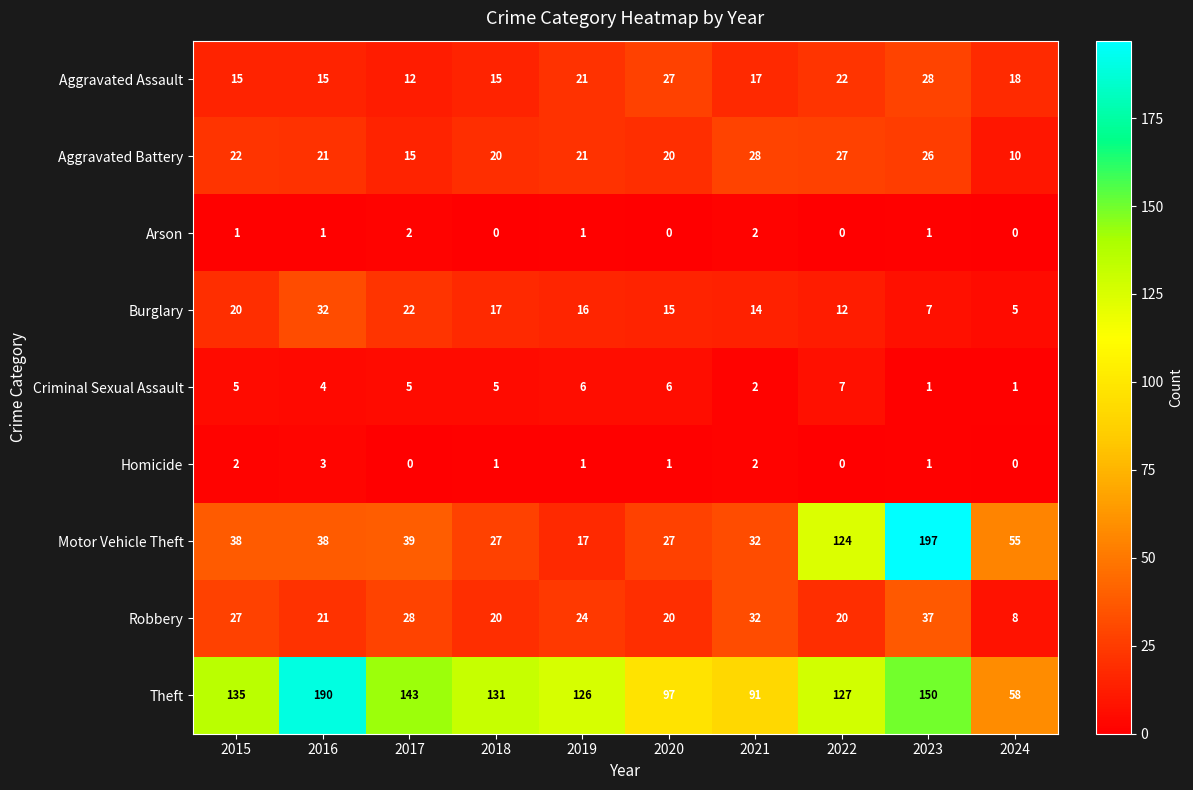

At 2015, list the series in order from smallest to largest.

Arson, Homicide, Criminal Sexual Assault, Aggravated Assault, Burglary, Aggravated Battery, Robbery, Motor Vehicle Theft, Theft